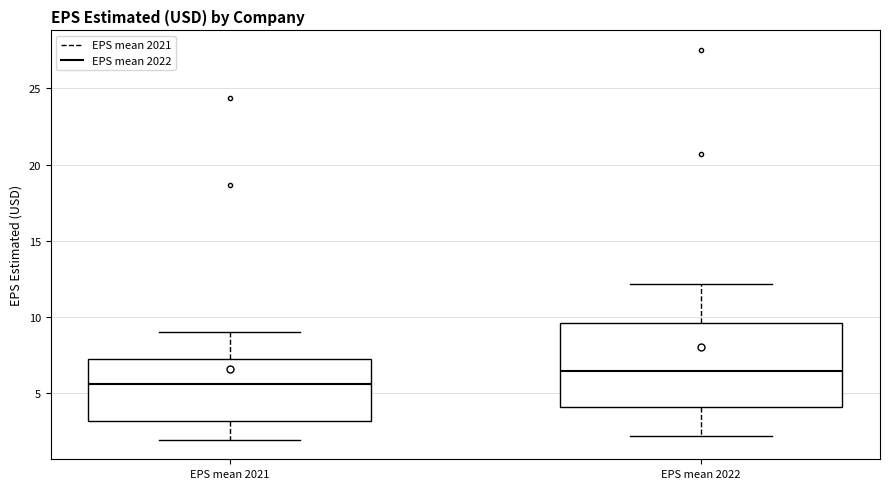

Reading left to right, read every box against the y-axis: the position of its median line, the range the box covers, and the ends of its whiskers. The values are not printed on the chart, so give them approximately, as read against the axis.

EPS mean 2021: median 5.5, box 3.0 to 7.5, whiskers 2.0 to 9.0
EPS mean 2022: median 6.5, box 4.0 to 9.5, whiskers 2.0 to 12.0